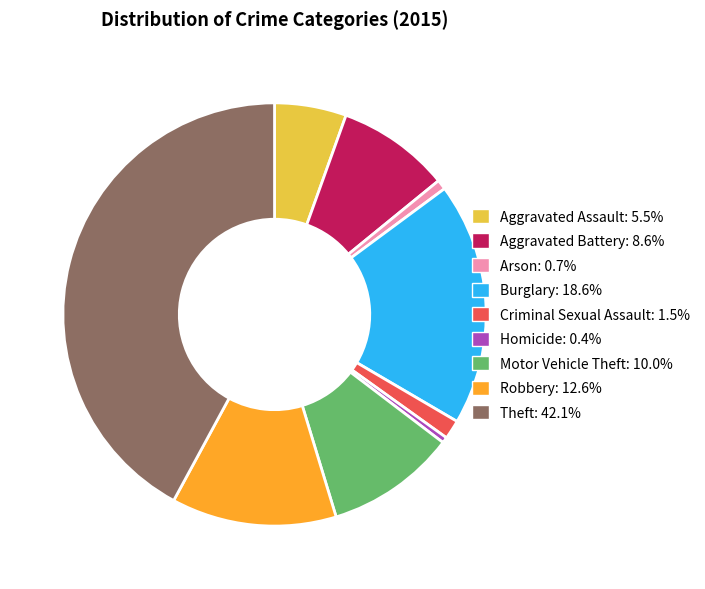

What is the largest slice in the pie chart?

Theft